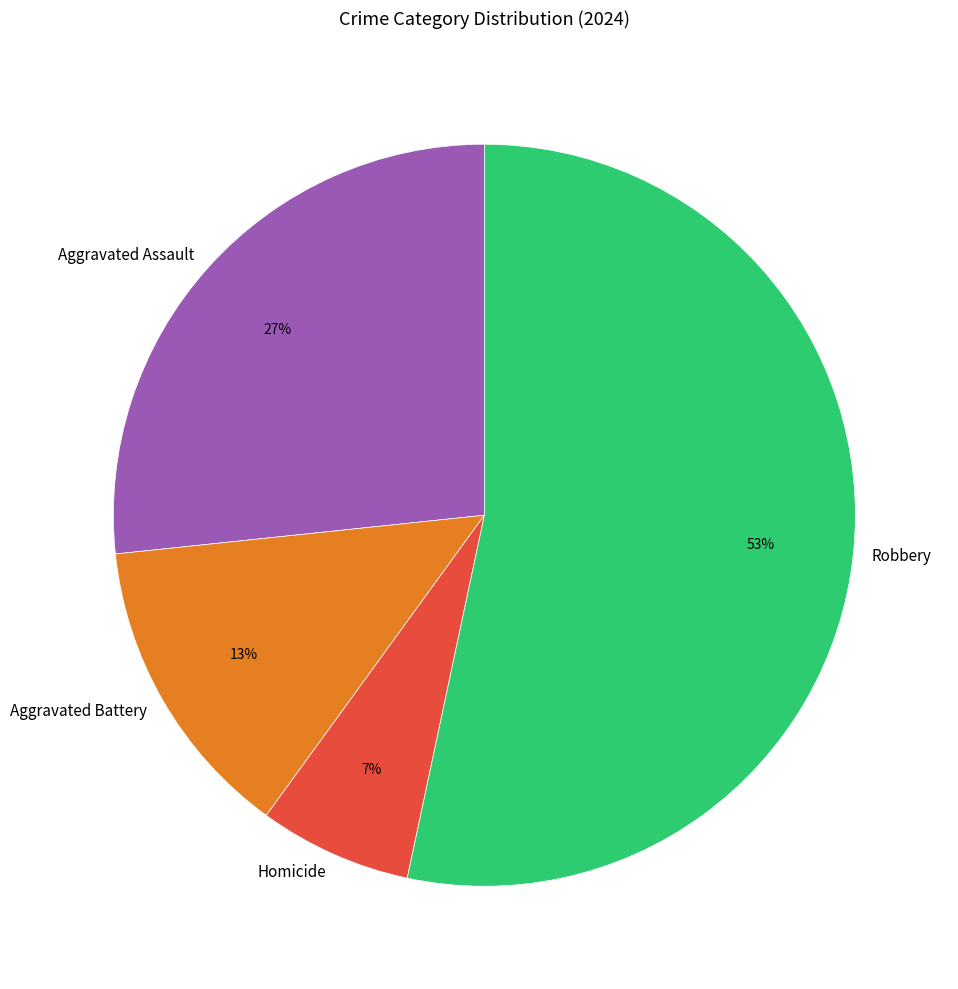

Which category accounts for the majority?

Robbery